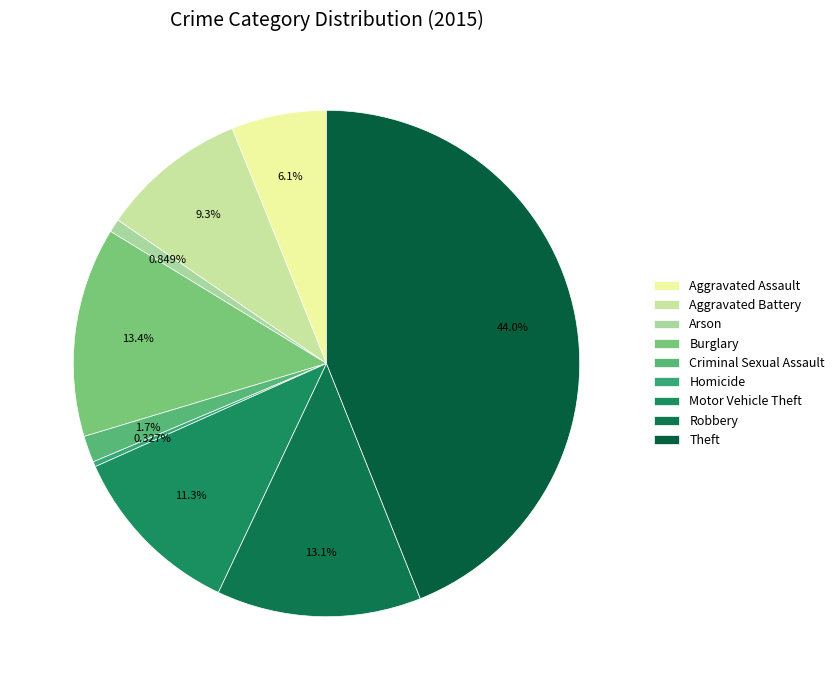

Is there a majority slice in this chart?

No